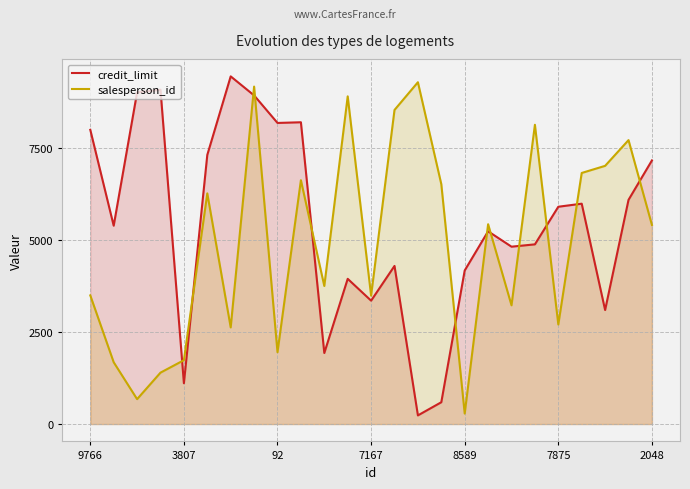

What is the maximum value shown in the chart?

9429.7